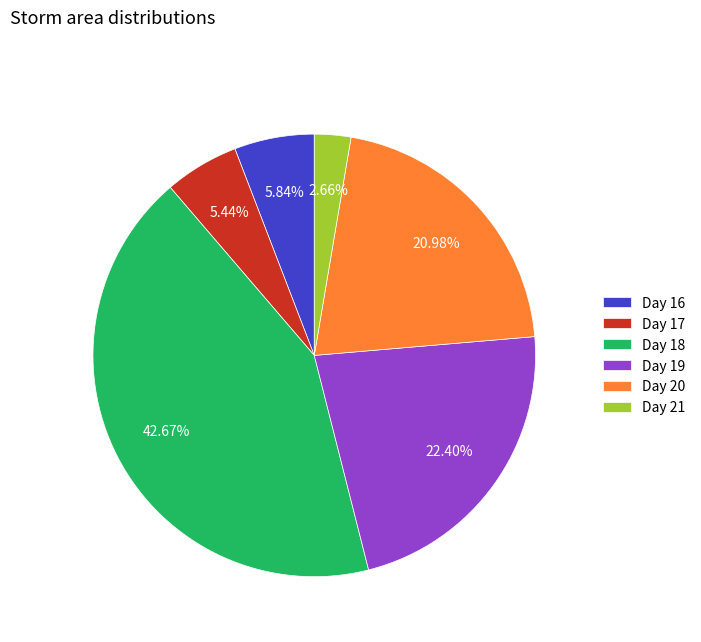

Is there any slice that represents more than half of the pie?

No